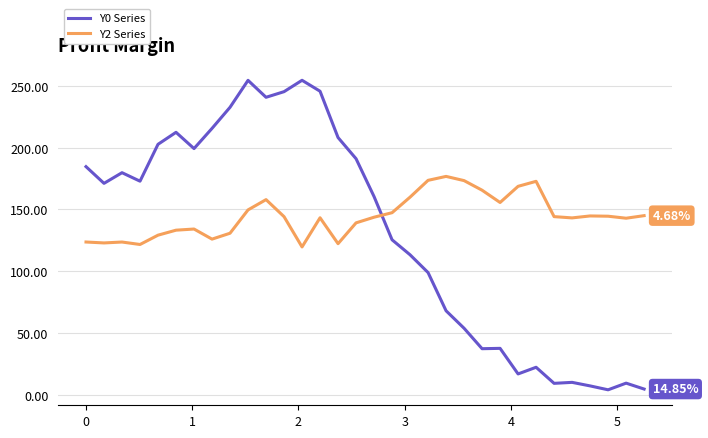

True or false: Y0 Series has more than 0 interior local peaks.

True